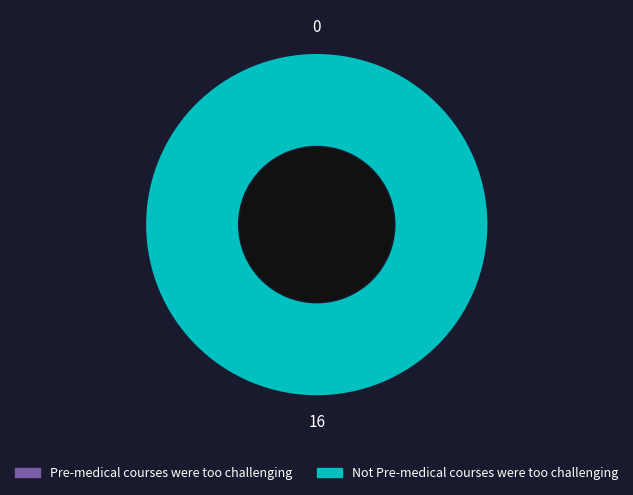

Is it true that Pre-medical courses were too challenging is 1% of the pie?

False